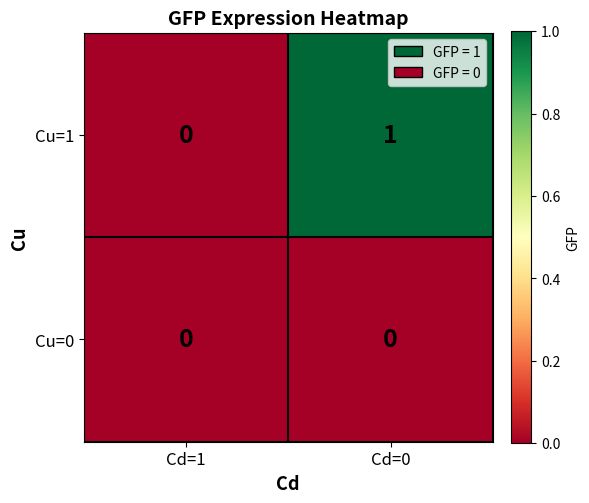

How many data points does each series have?

2